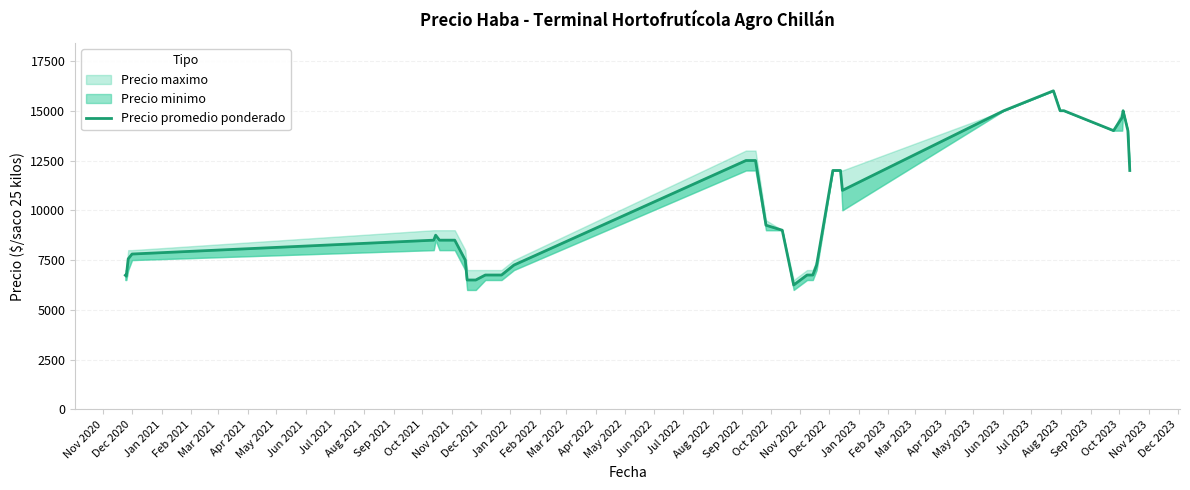

What is the difference between the values at Nov 2023 and Jan 2022?

8167